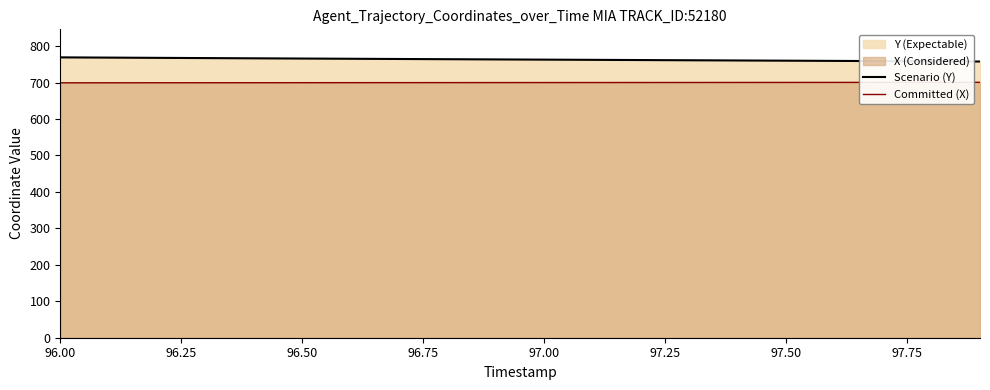

True or false: Committed (X) and Scenario (Y) cross at least once.

False